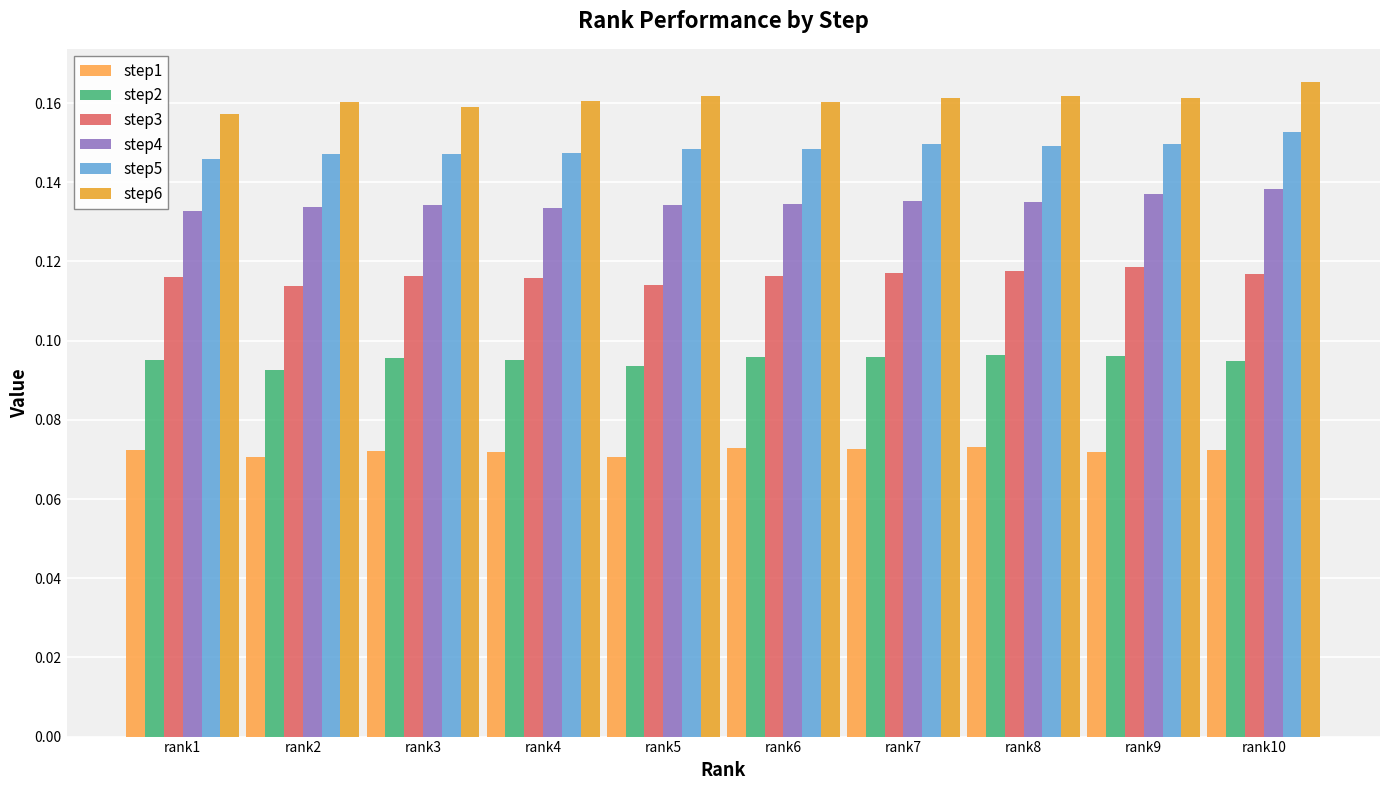

How many distinct data groups are displayed?

6